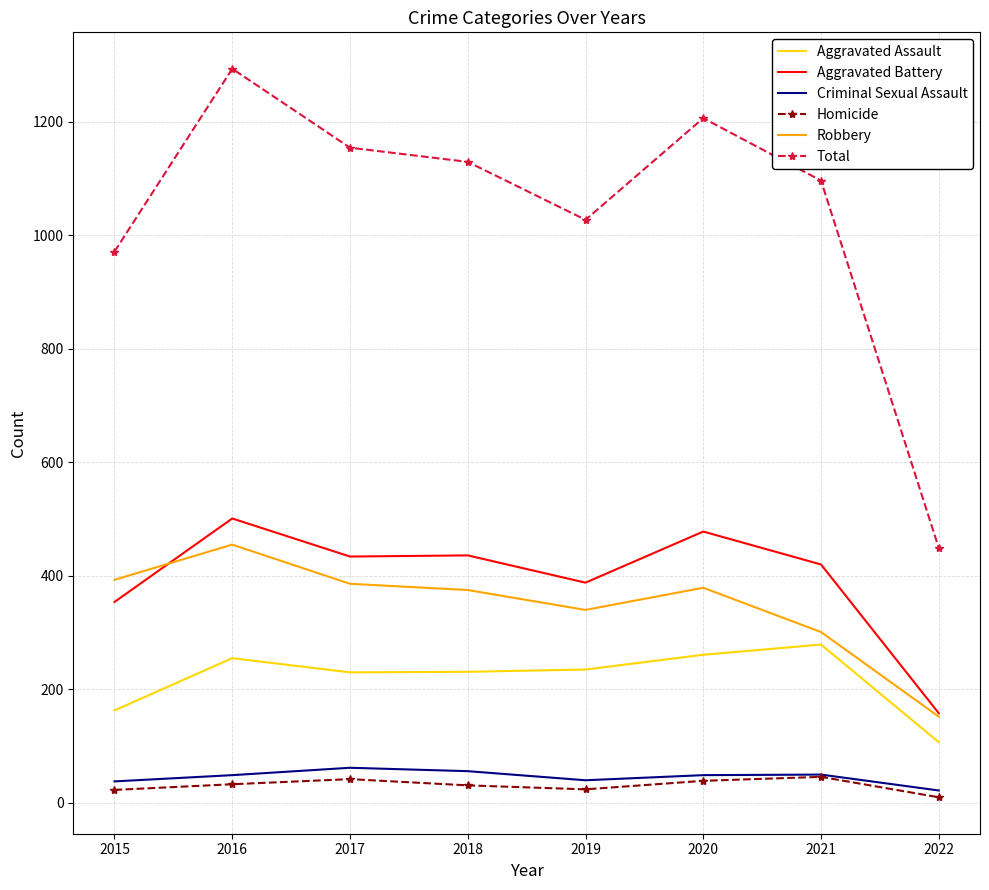

Is it true that Total equals 1293 at 2016?

True